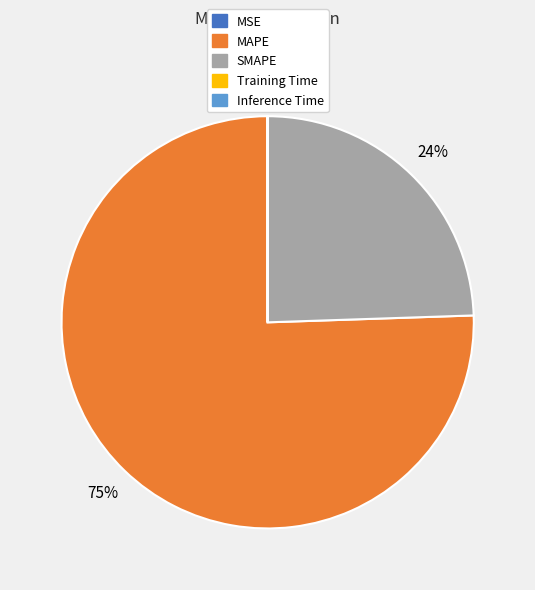

The MAPE slice represents 75% of the pie. True or false?

True